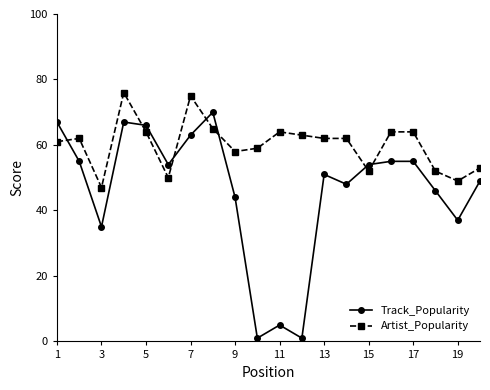

Which series has the widest spread of values?

Track_Popularity